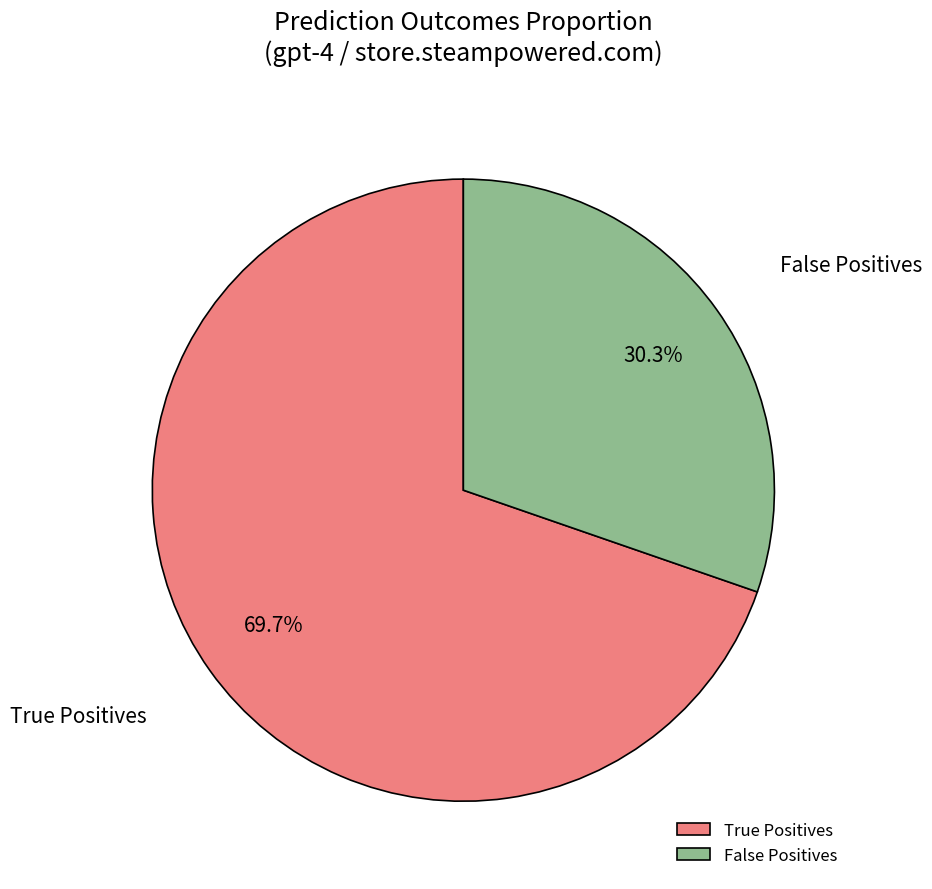

Do True Positives and False Positives together represent more than half of the pie?

Yes